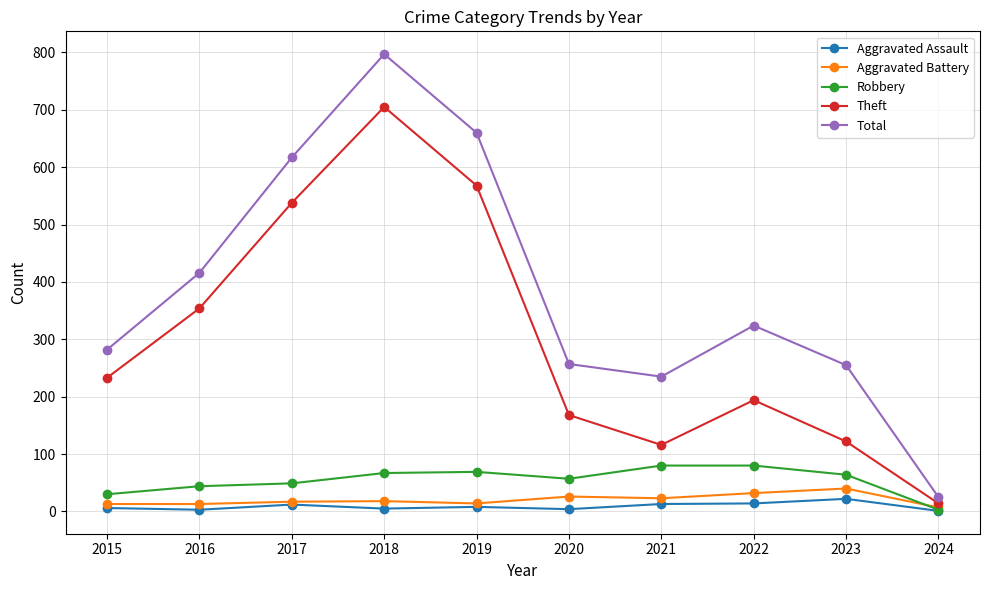

True or false: Theft and Total intersect in this chart.

False